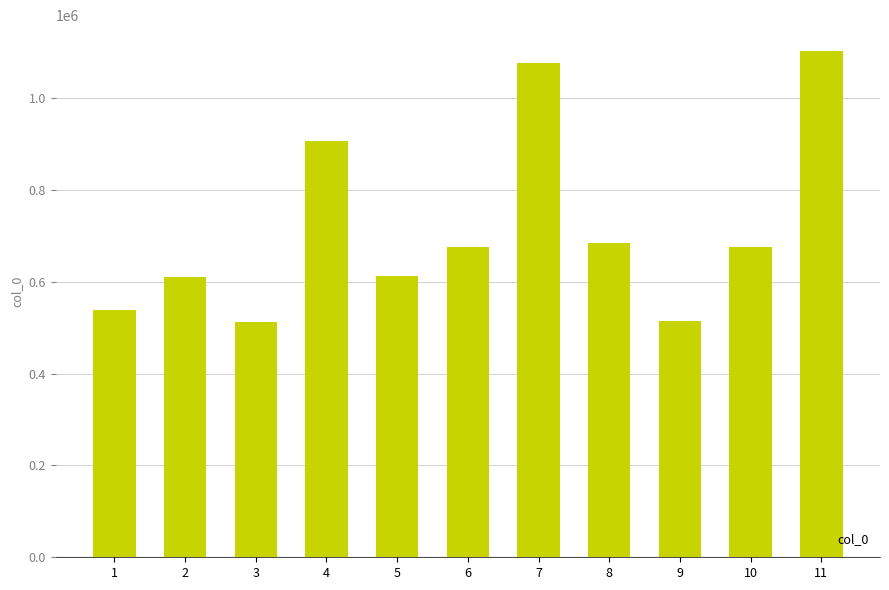

What is the value of the 4th bar from the left?

907394